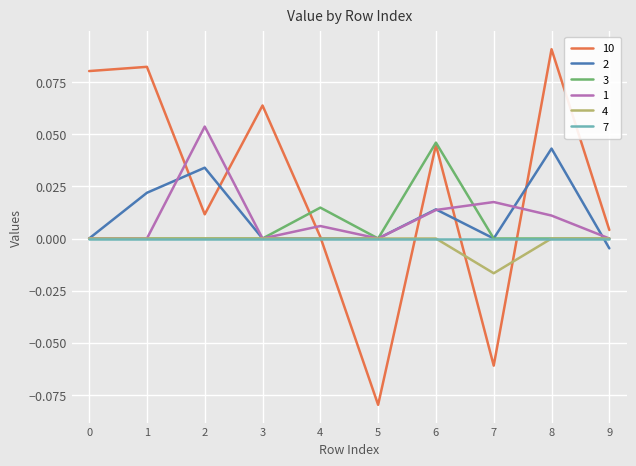

Which series has the largest total across all categories?

10